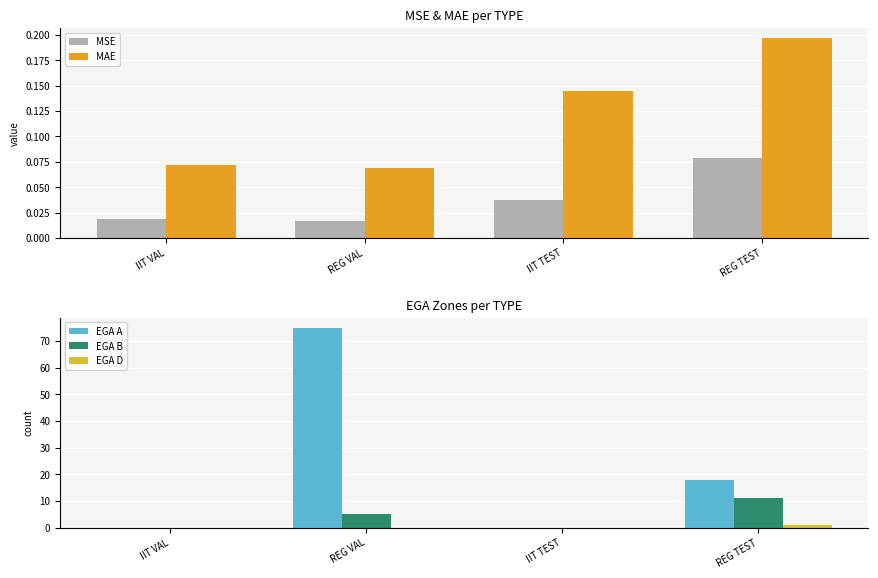

True or false: EGA A has a value of 9.6 at REG TEST.

False